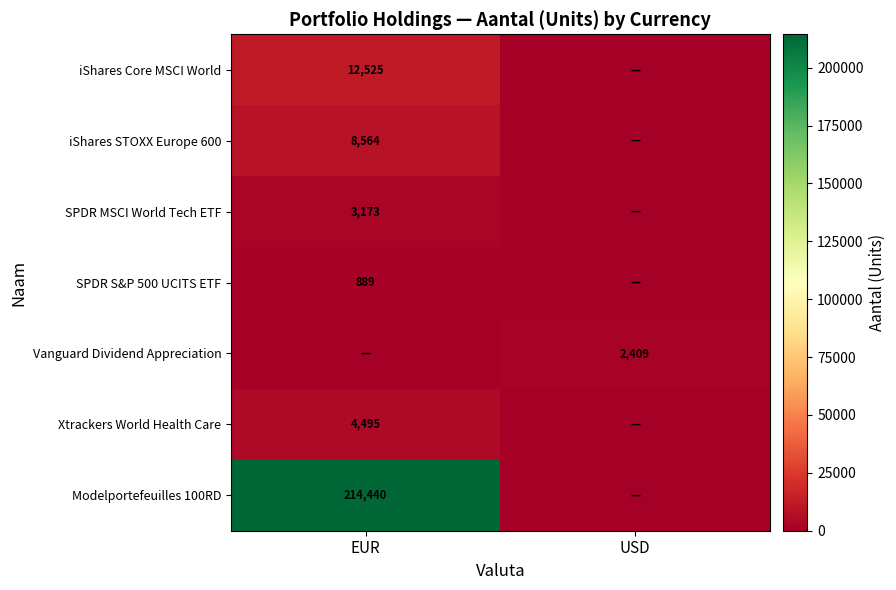

What is the total value across all series at EUR?

244085.9